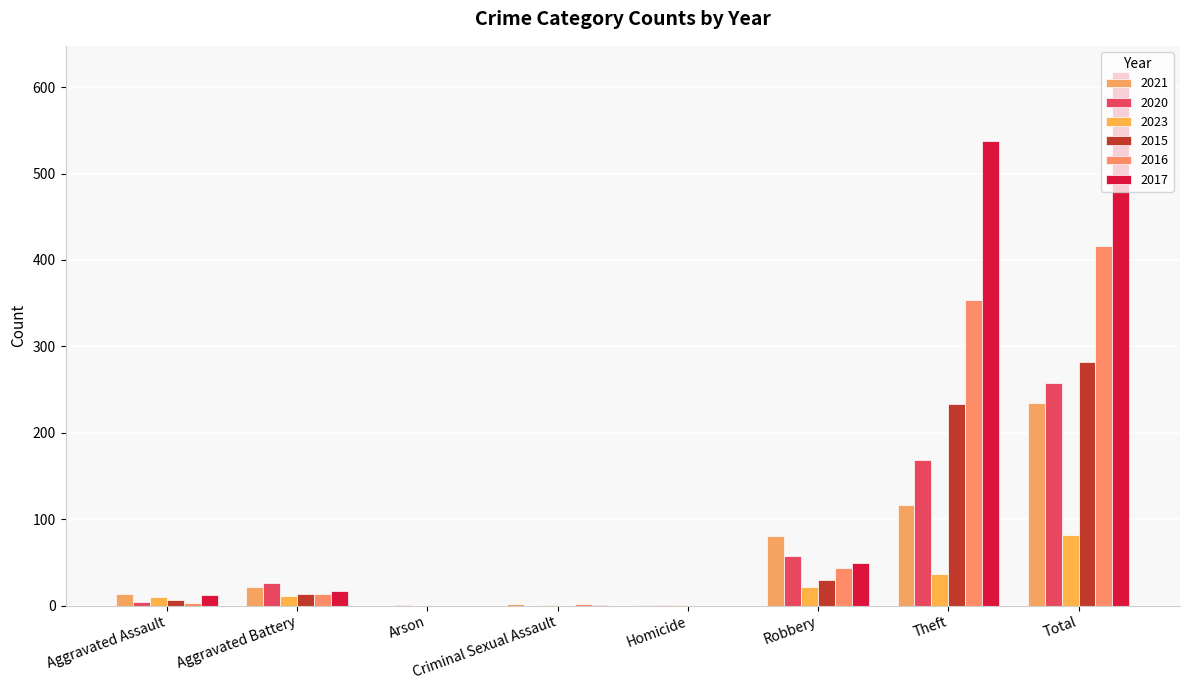

Reading left to right, extract all data points from this chart.

2021: Aggravated Assault=13	Aggravated Battery=22	Arson=0	Criminal Sexual Assault=2	Homicide=1	Robbery=80	Theft=116	Total=234
2020: Aggravated Assault=4	Aggravated Battery=26	Arson=1	Criminal Sexual Assault=0	Homicide=1	Robbery=57	Theft=168	Total=257
2023: Aggravated Assault=10	Aggravated Battery=11	Arson=0	Criminal Sexual Assault=1	Homicide=1	Robbery=22	Theft=37	Total=82
2015: Aggravated Assault=6	Aggravated Battery=13	Arson=0	Criminal Sexual Assault=0	Homicide=0	Robbery=30	Theft=233	Total=282
2016: Aggravated Assault=3	Aggravated Battery=13	Arson=0	Criminal Sexual Assault=2	Homicide=0	Robbery=44	Theft=354	Total=416
2017: Aggravated Assault=12	Aggravated Battery=17	Arson=0	Criminal Sexual Assault=1	Homicide=0	Robbery=49	Theft=538	Total=617